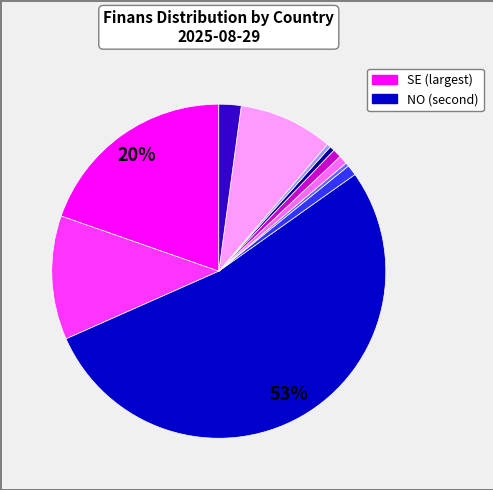

Is there any slice that represents more than half of the pie?

Yes